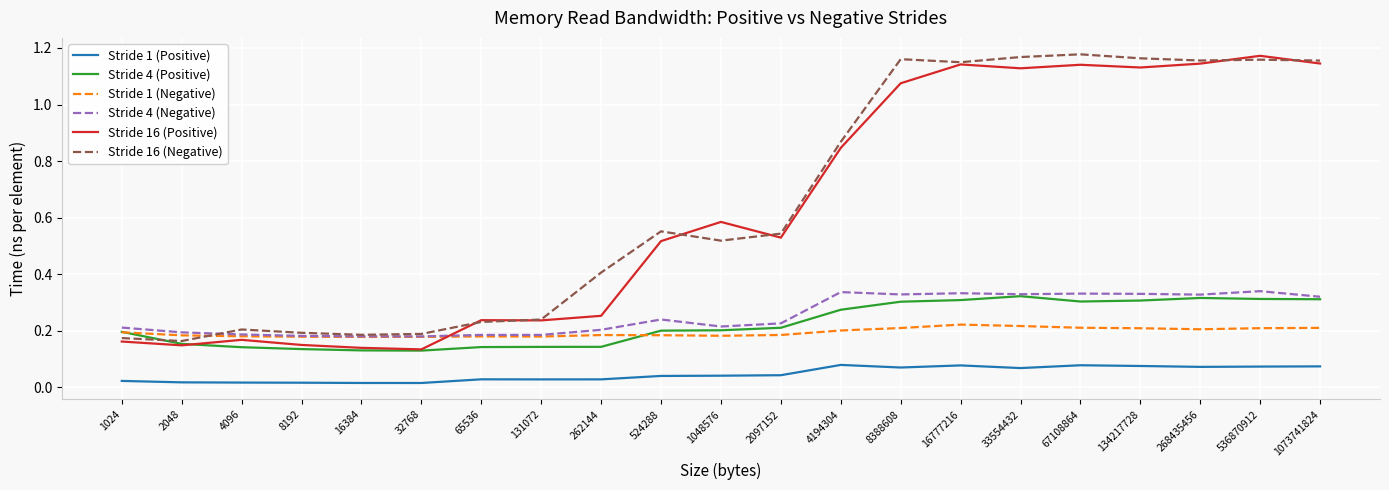

What is the total value across all series at 134217728?

3.2